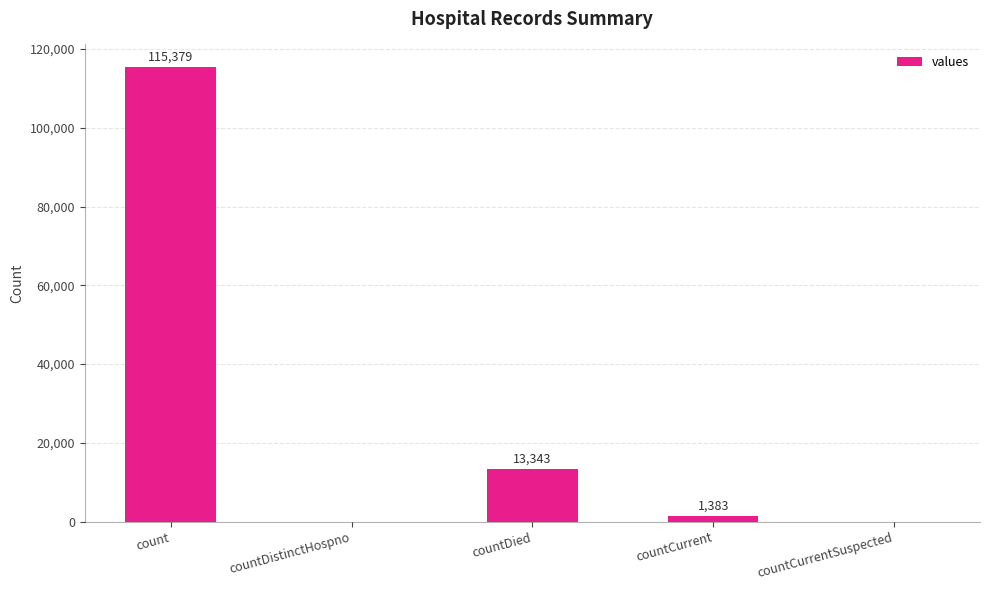

What is the sum of the values at countCurrentSuspected and countDied?

13343